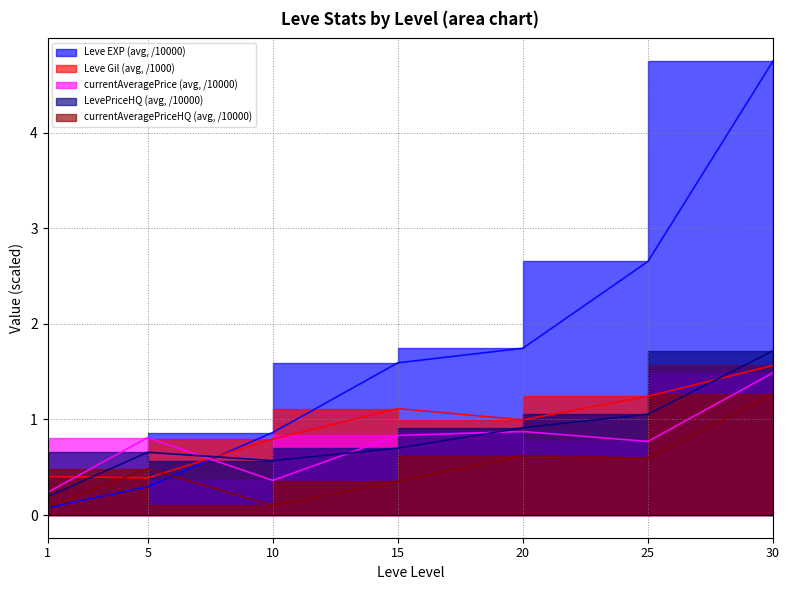

What is the highest value of the currentAveragePriceHQ (avg, /10000) series?

1.3